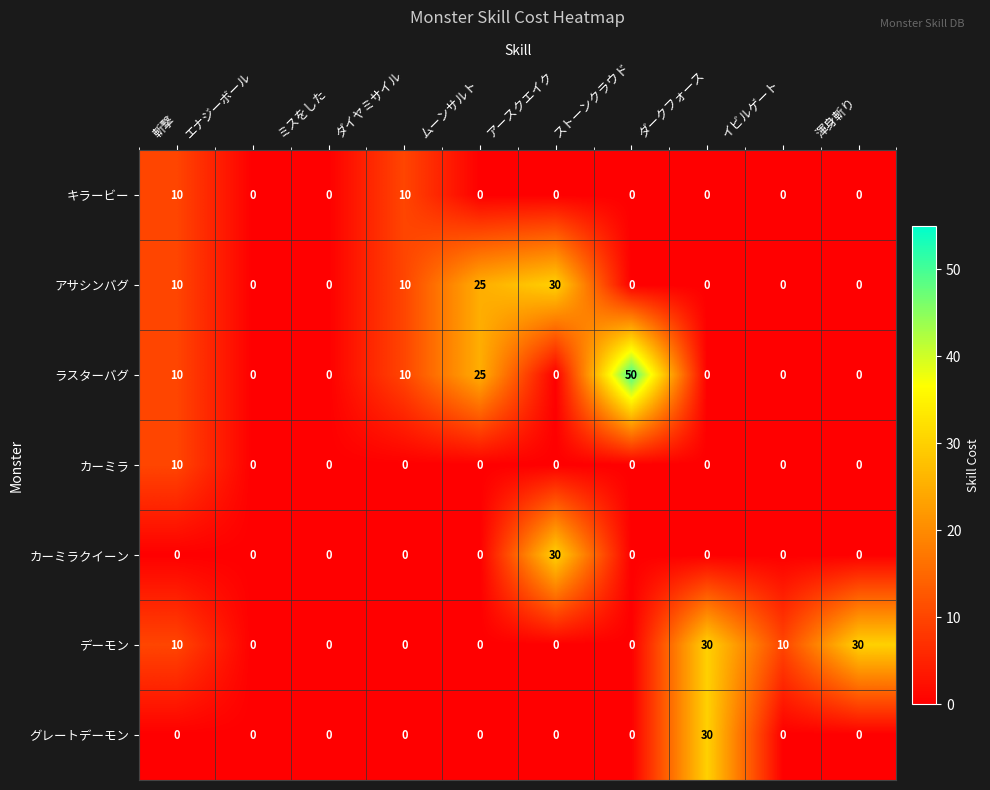

What is the greatest value displayed?

50